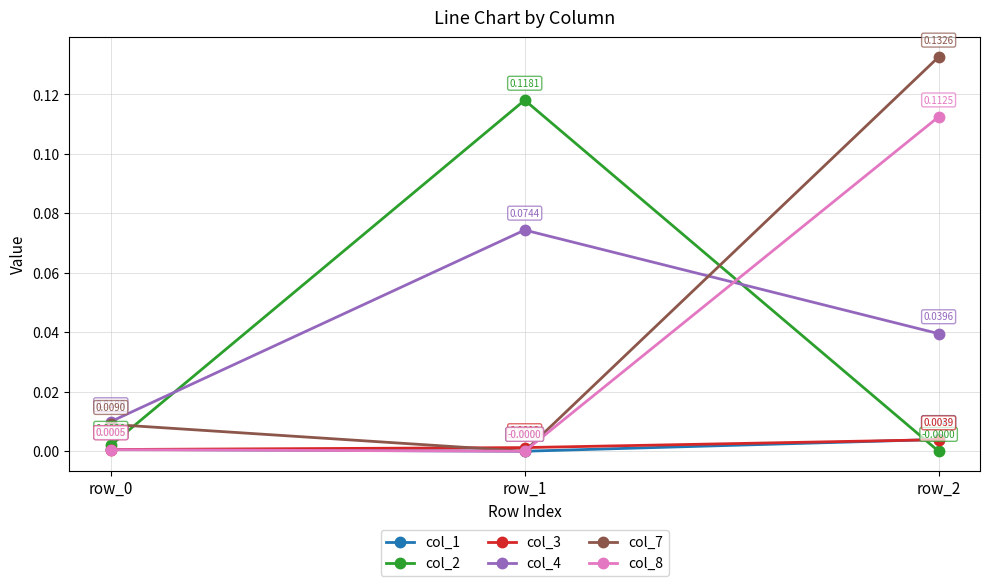

Is the value of col_3 at row_0 greater than the value of col_4 at row_2?

No